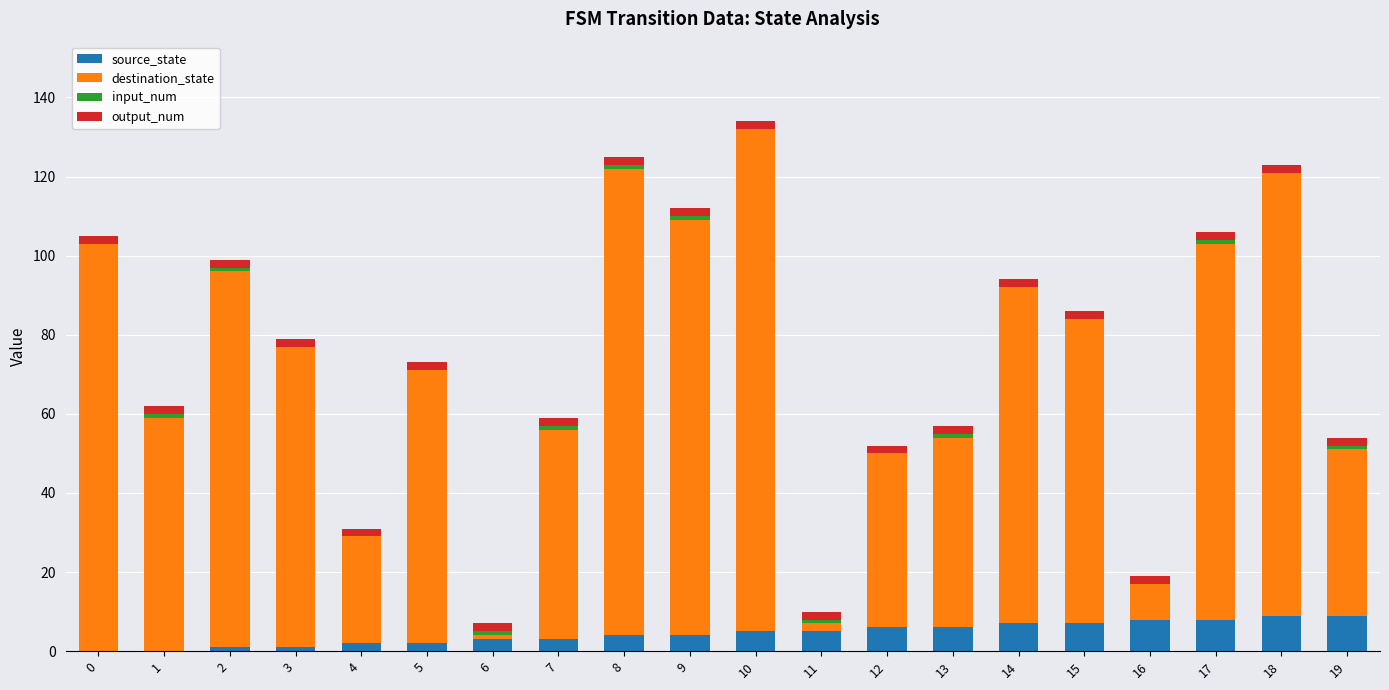

Rank the categories by output_num value from highest to lowest.

0, 1, 2, 3, 4, 5, 6, 7, 8, 9, 10, 11, 12, 13, 14, 15, 16, 17, 18, 19